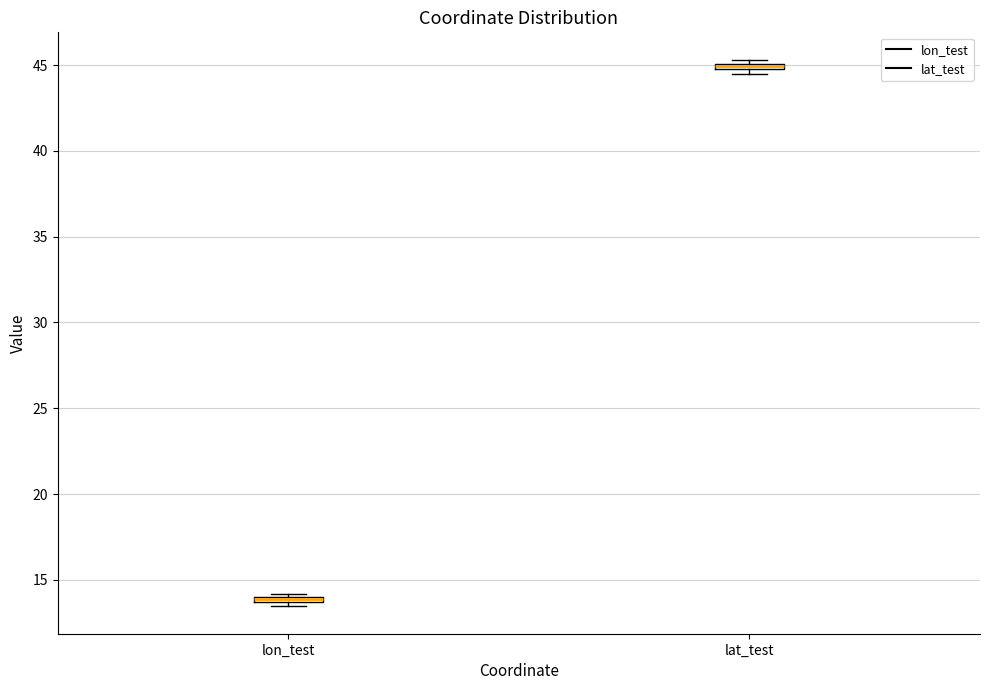

Where is the lower edge of the box for lon_test on the y-axis? The values are not printed on the chart, so give them approximately, as read against the axis.

13.5